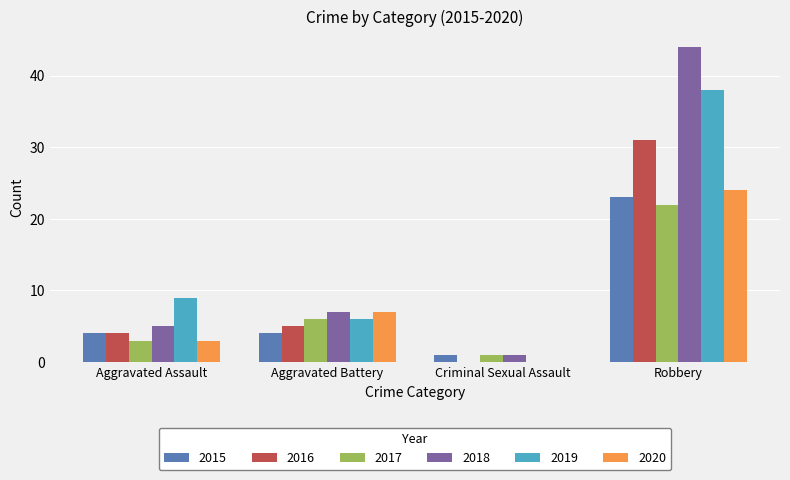

How many positive values does the 2020 series have?

3